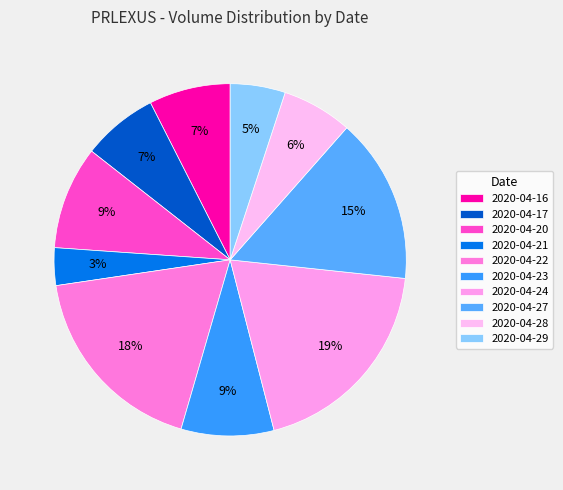

To the nearest percent, what is the average slice percentage?

10%